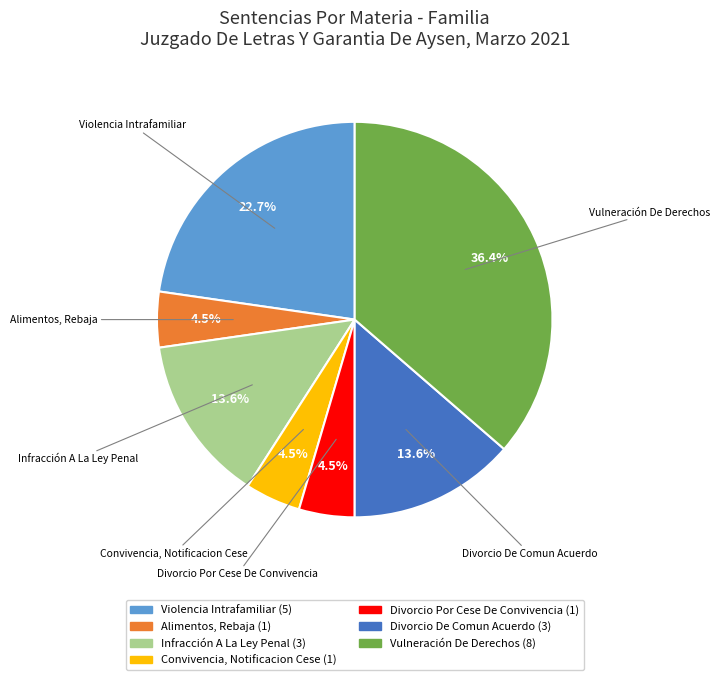

Count the number of slices in the pie.

7